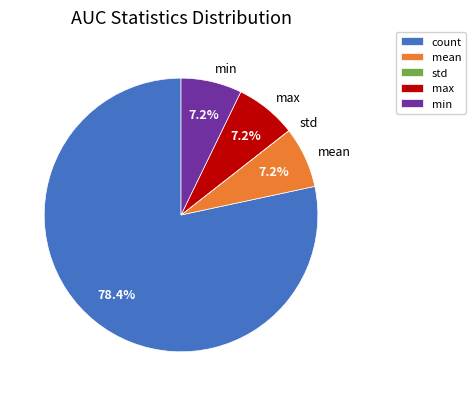

To the nearest percent, what is the average slice percentage?

20%